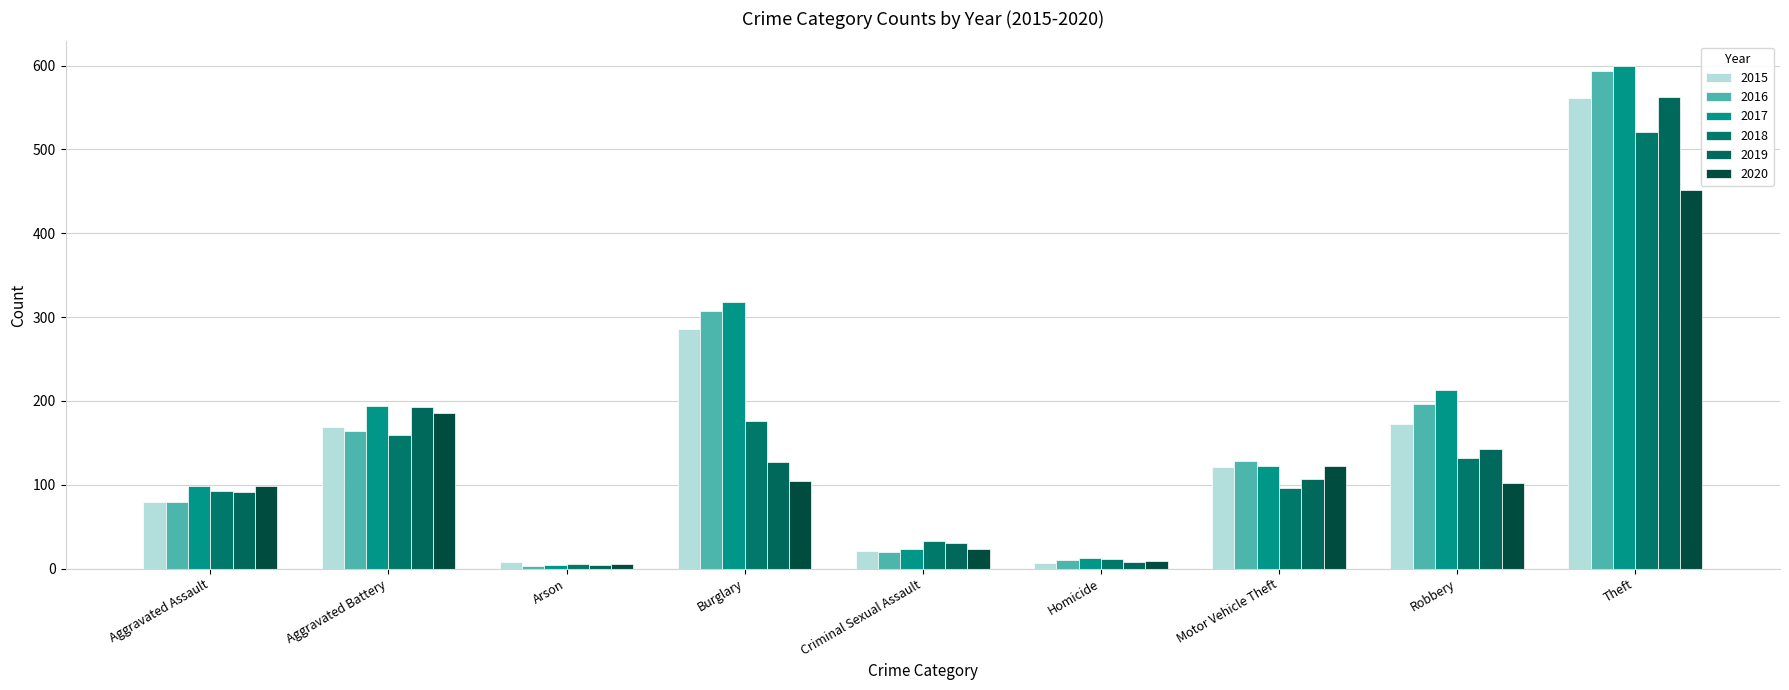

The 2015 series shows 177 at Motor Vehicle Theft. True or false?

False